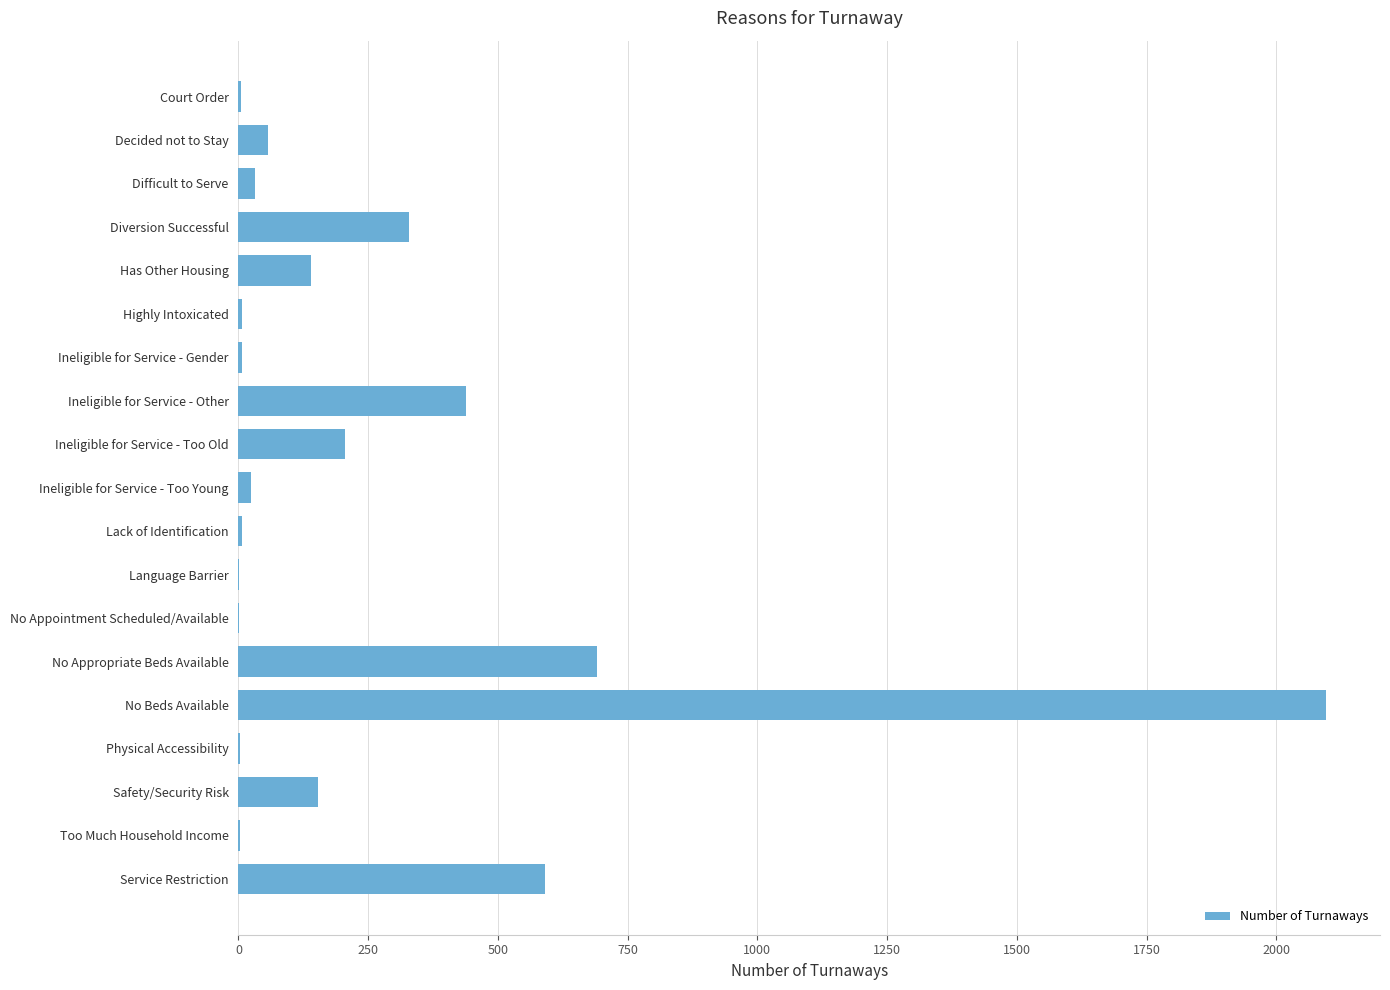

What is the maximum value shown in the chart?

2095